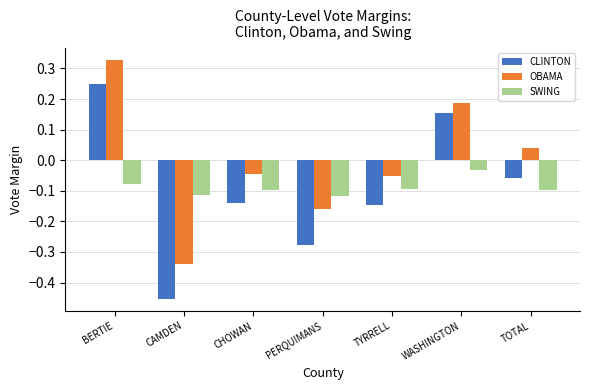

How many negative values does the OBAMA series have?

4